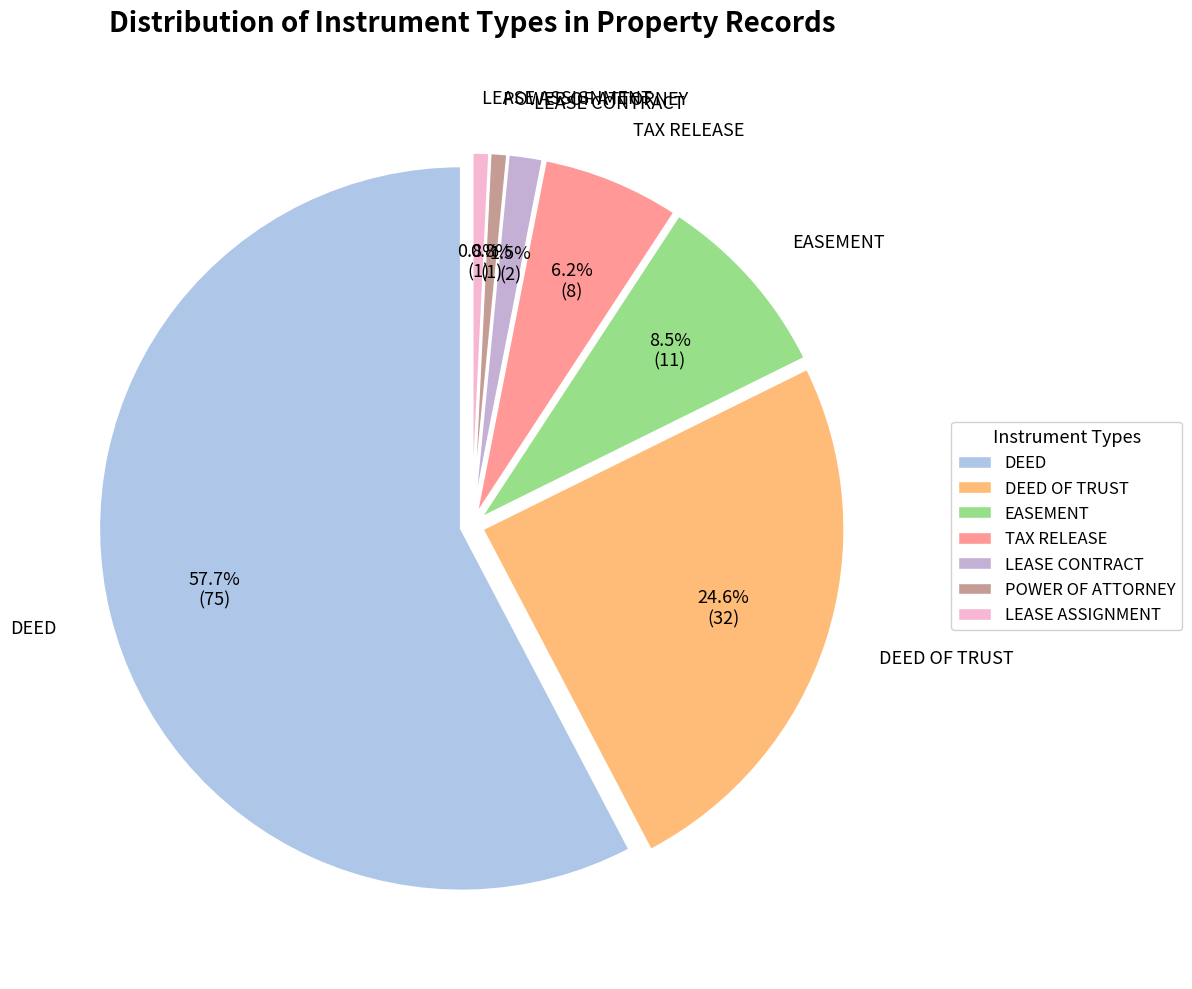

Which has a higher value, TAX RELEASE or EASEMENT?

EASEMENT